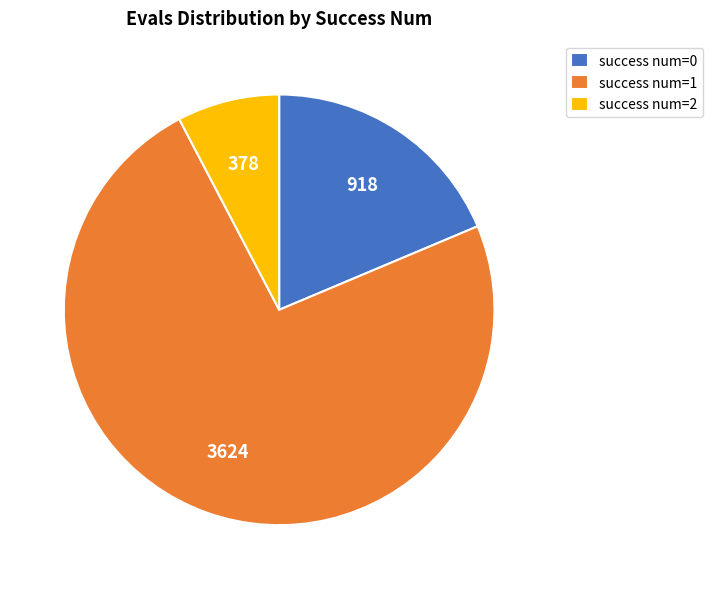

Is it true that success num=0 is 19% of the pie?

True